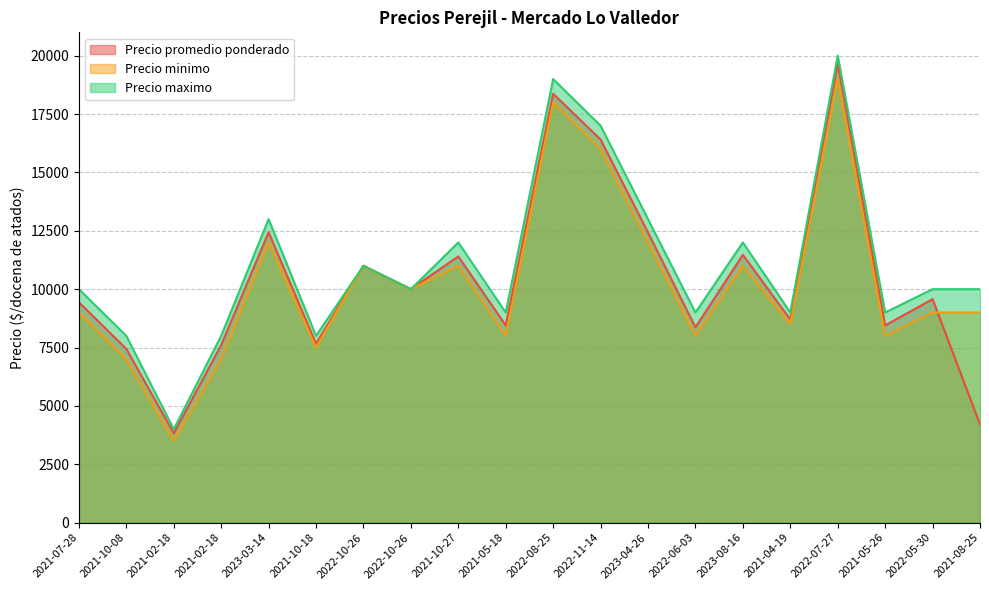

Reading left to right, what are all the values shown in this chart?

Precio promedio ponderado: 9438	7444	3827	7600	12440	7658	11000	10000	11400	8448	18368	16409	12429	8364	11469	8700	19667	8448	9571	4205
Precio minimo: 9000	7000	3500	7000	12000	7500	11000	10000	11000	8000	18000	16000	12000	8000	11000	8500	19000	8000	9000	9000
Precio maximo: 10000	8000	4000	8000	13000	8000	11000	10000	12000	9000	19000	17000	13000	9000	12000	9000	20000	9000	10000	10000